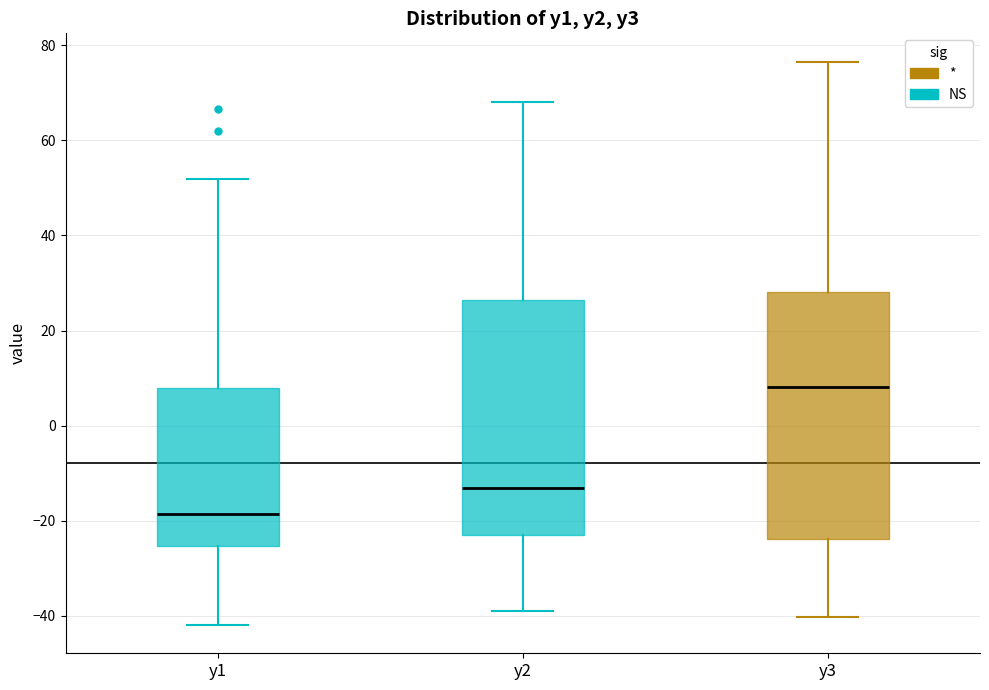

Which box has the highest median line?

y3